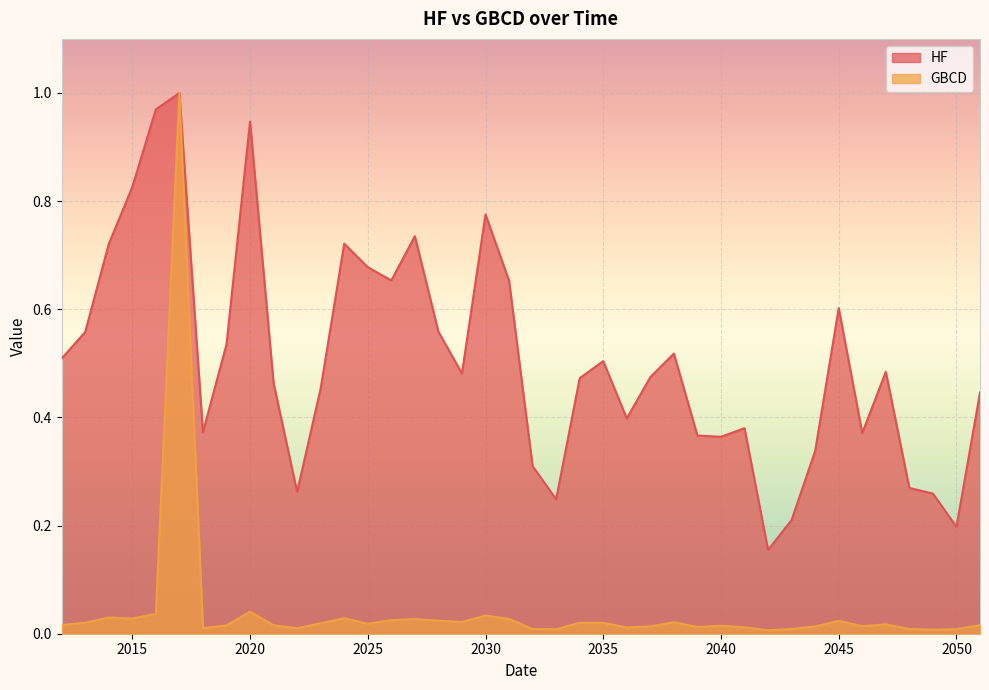

Reading left to right, what are all the values shown in this chart?

HF: 0.5	0.6	0.7	0.8	1.0	1.0	0.4	0.5	0.9	0.5	0.3	0.5	0.7	0.7	0.7	0.7	0.6	0.5	0.8	0.7	0.3	0.2	0.5	0.5	0.4	0.5	0.5	0.4	0.4	0.4	0.2	0.2	0.3	0.6	0.4	0.5	0.3	0.3	0.2	0.4
GBCD: 0.0	0.0	0.0	0.0	0.0	1.0	0.0	0.0	0.0	0.0	0.0	0.0	0.0	0.0	0.0	0.0	0.0	0.0	0.0	0.0	0.0	0.0	0.0	0.0	0.0	0.0	0.0	0.0	0.0	0.0	0.0	0.0	0.0	0.0	0.0	0.0	0.0	0.0	0.0	0.0